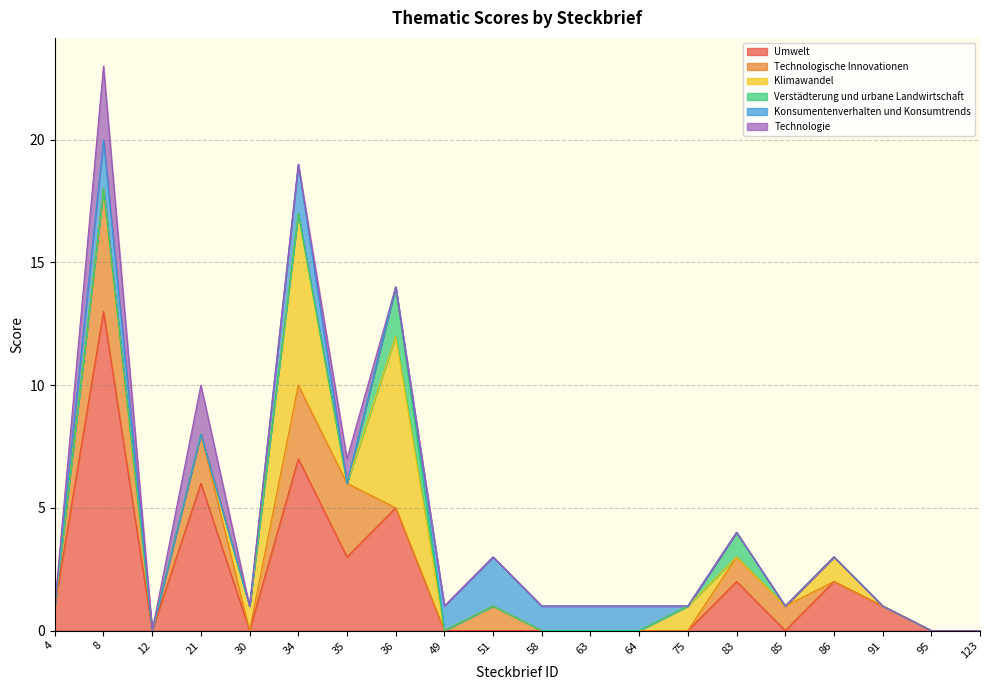

Which series ends up on top after the final intersection of Umwelt and Konsumentenverhalten und Konsumtrends?

Konsumentenverhalten und Konsumtrends